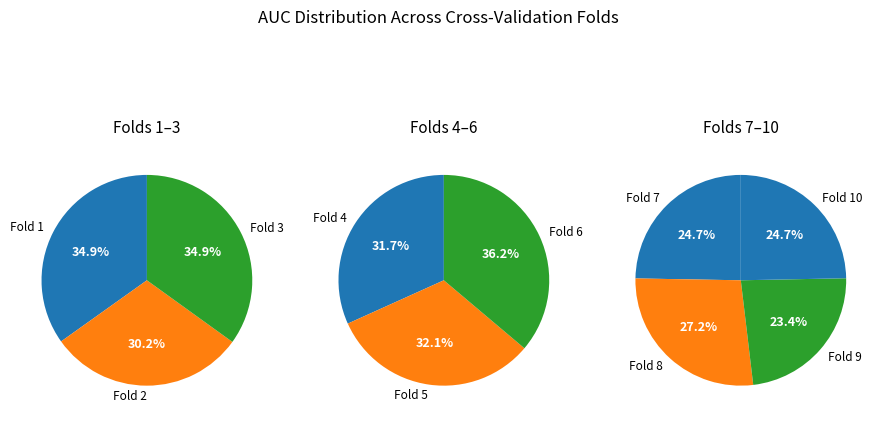

How many segments does this pie chart have?

10